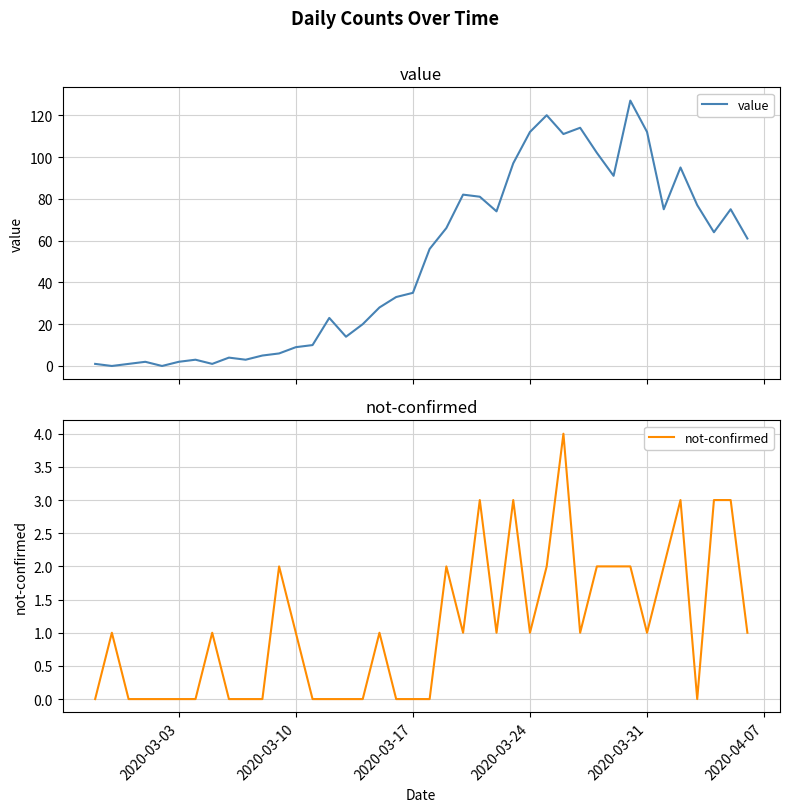

How many not-confirmed values are between 0 and 2?

34